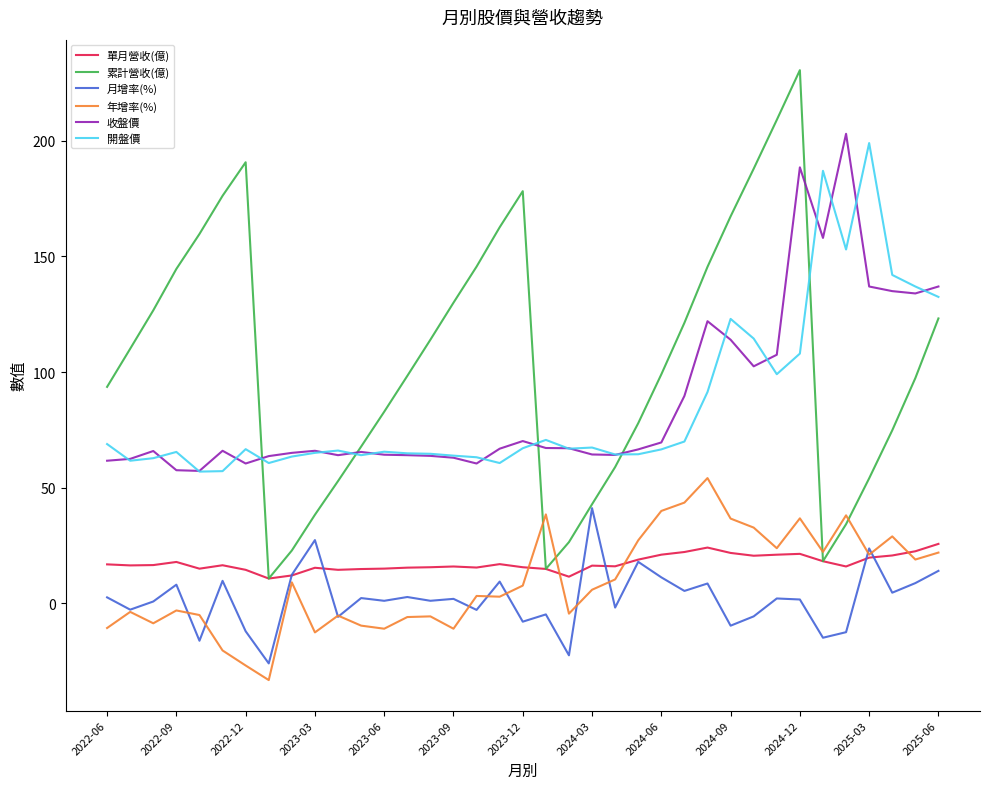

How many values in the 累計營收(億) series are below 99?

18